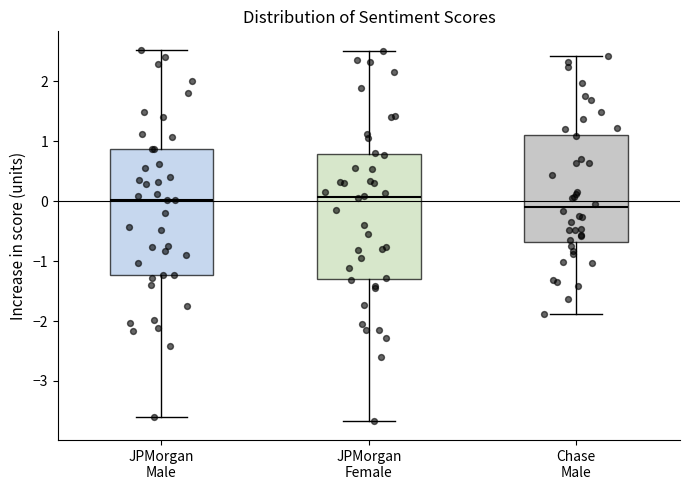

Reading left to right, transcribe this box plot: for each box, give where its median line is, the range the box spans, and where its two whiskers end, as read against the y-axis. The values are not printed on the chart, so give them approximately, as read against the axis.

JPMorgan Male: median 0.0, box -1.2 to 0.9, whiskers -3.6 to 2.5
JPMorgan Female: median 0.1, box -1.3 to 0.8, whiskers -3.7 to 2.5
Chase Male: median -0.1, box -0.7 to 1.1, whiskers -1.9 to 2.4